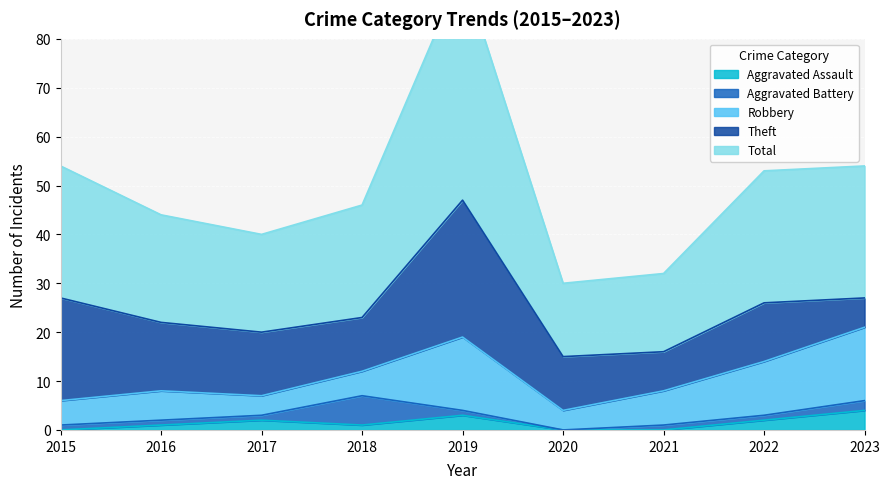

Which series has the largest total across all categories?

Total